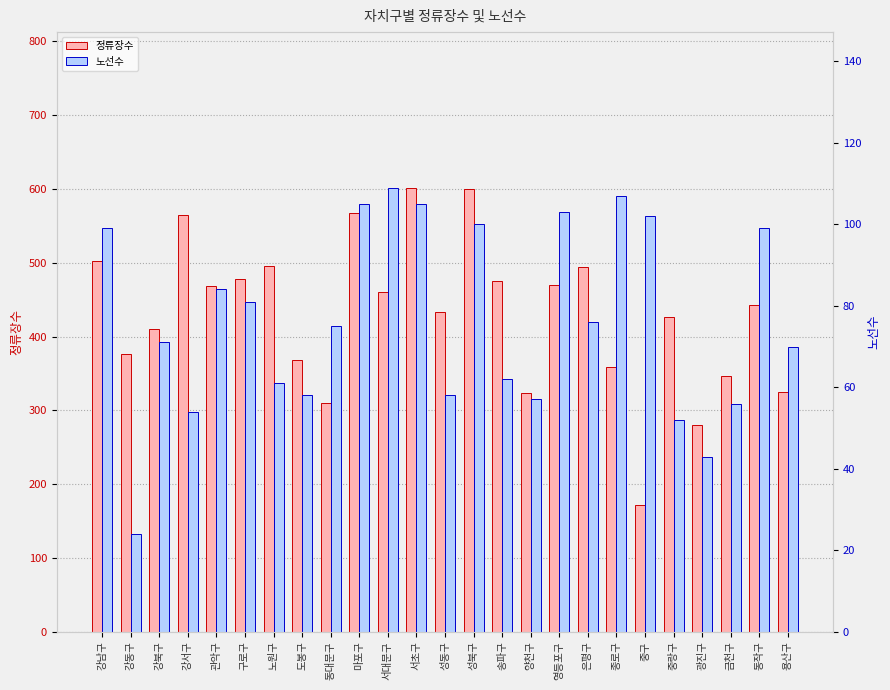

True or false: 정류장수 has a value of 169 at 용산구.

False